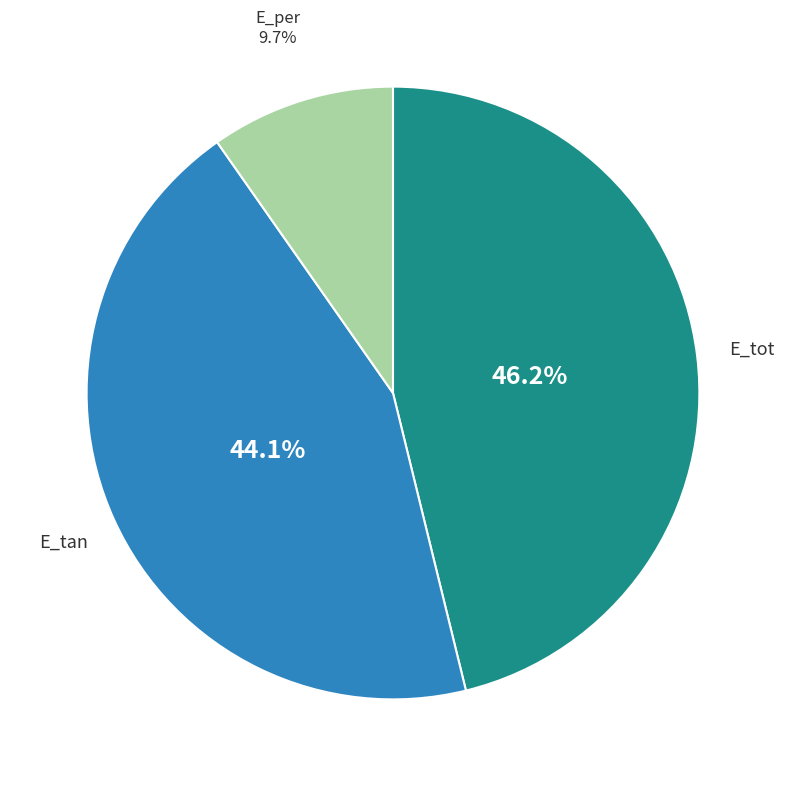

Does any single category account for the majority?

No